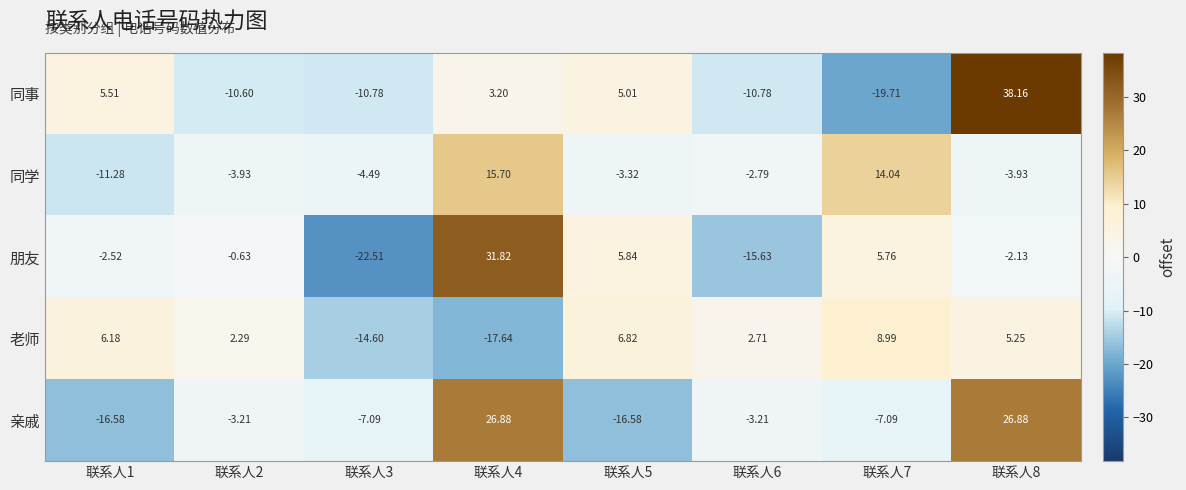

Rank the series by their maximum value, from lowest to highest.

老师, 同学, 亲戚, 朋友, 同事